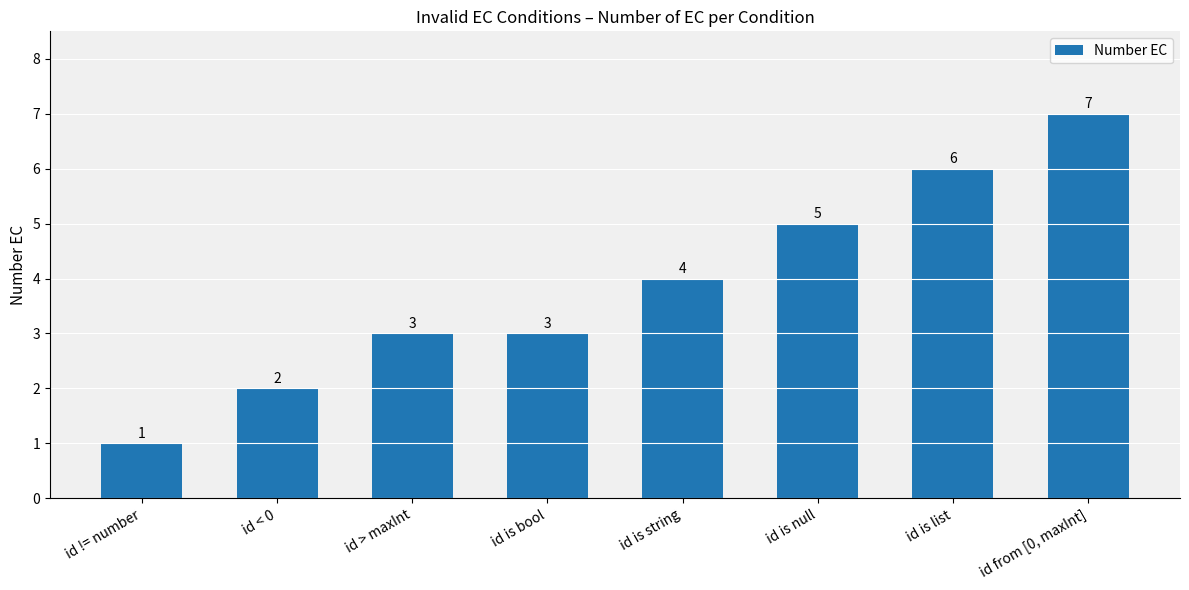

What is the value of the 1st bar from the left?

1